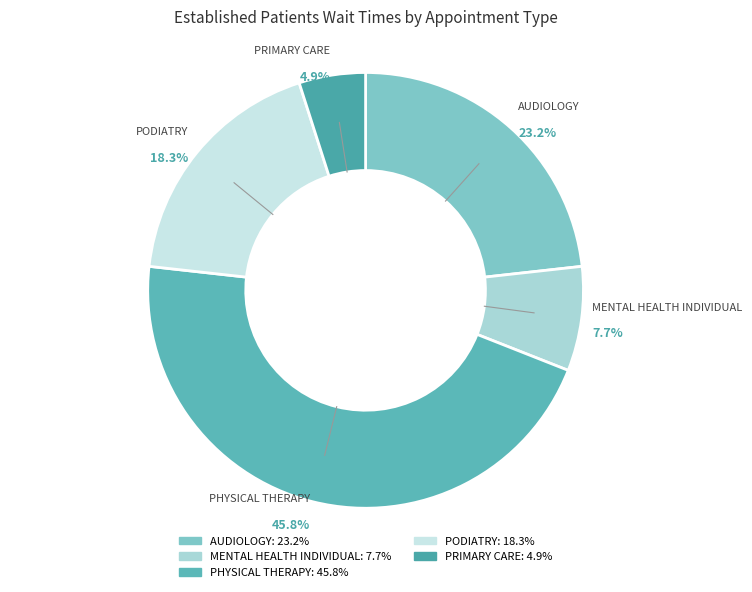

Between PHYSICAL THERAPY and PODIATRY, which is larger?

PHYSICAL THERAPY